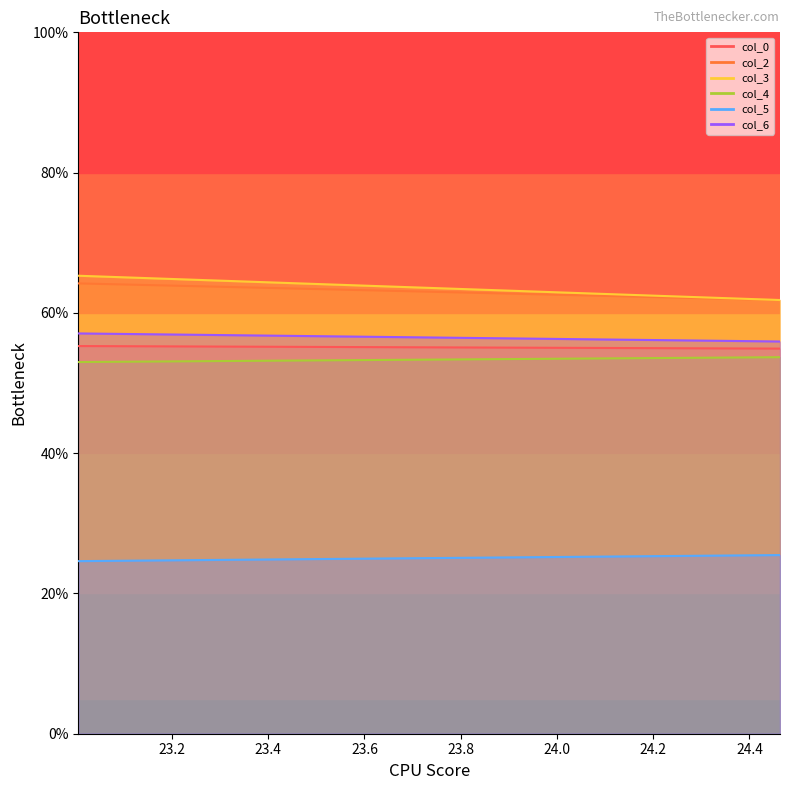

Is this an area chart (filled region under the line)?

No